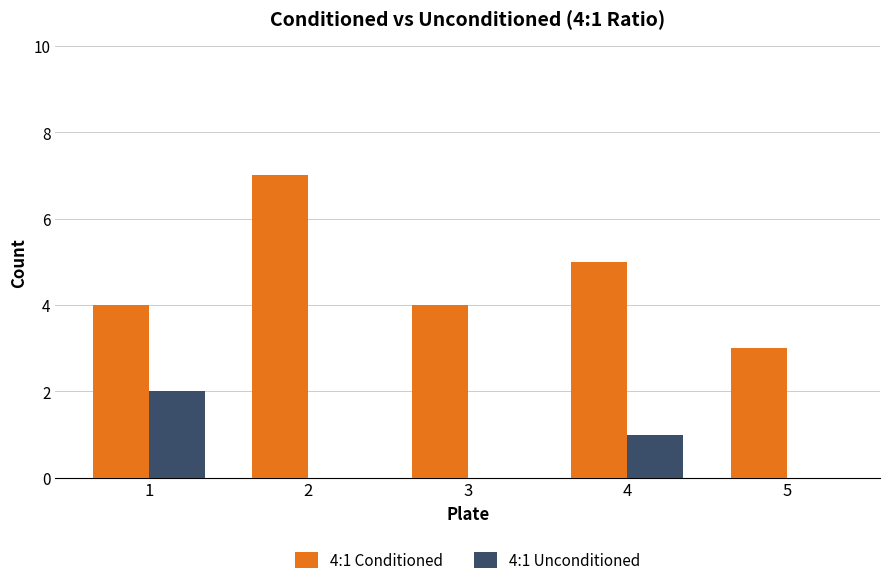

Is the value of 4:1 Conditioned at 5 greater than the value of 4:1 Unconditioned at 4?

Yes